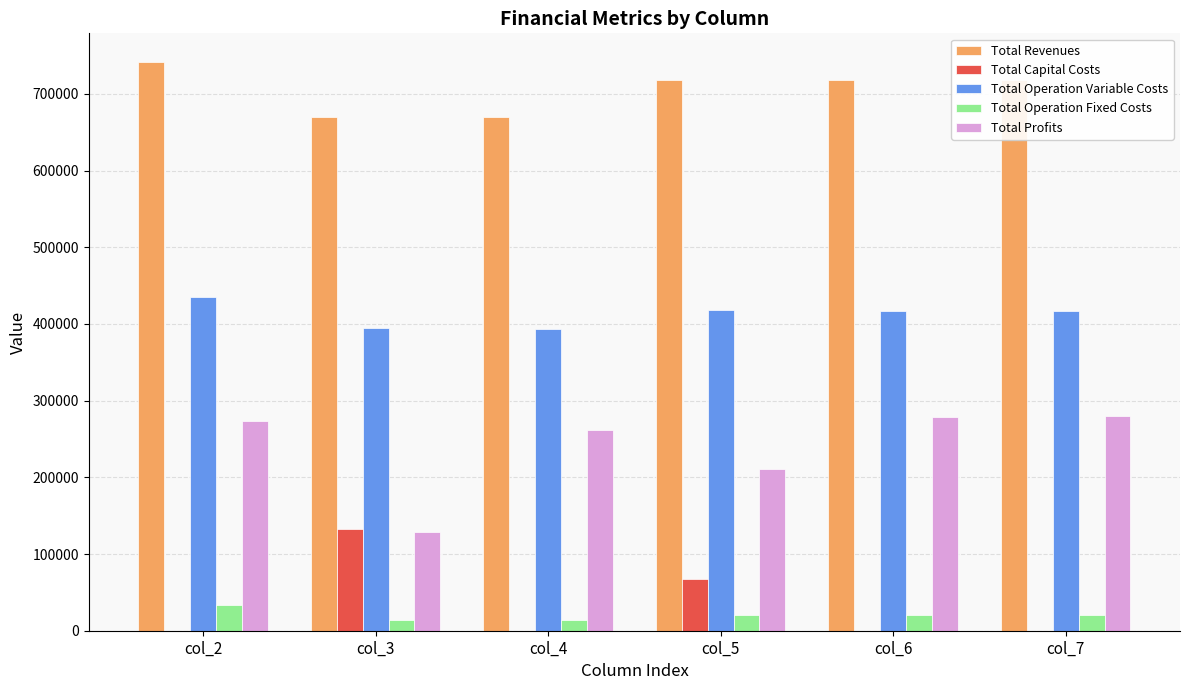

What is the spread (max minus min) of values at col_6?

717812.0